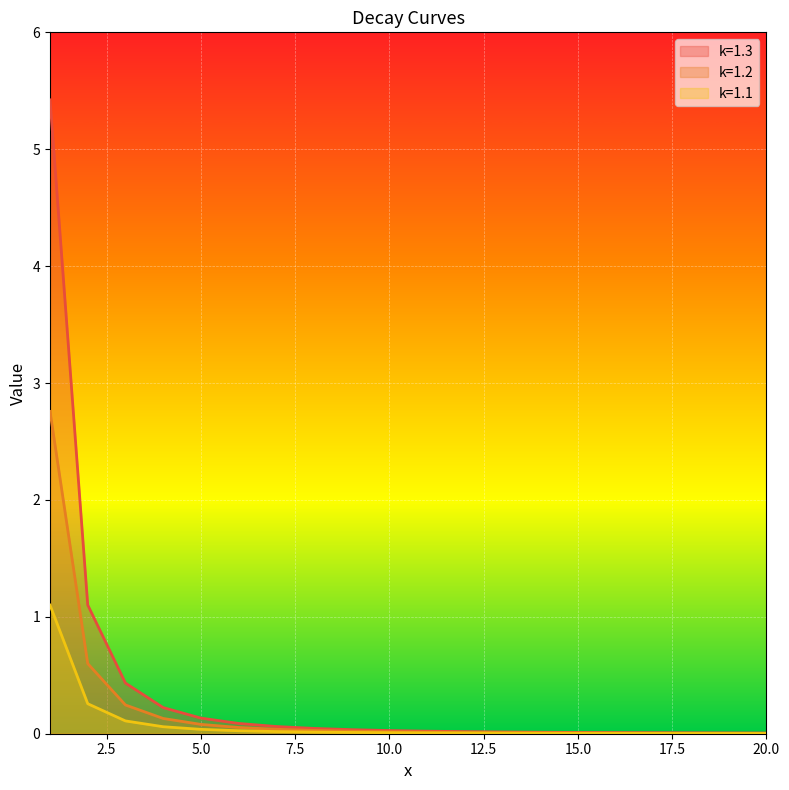

True or false: k=1.2 and k=1.1 cross at least once.

False